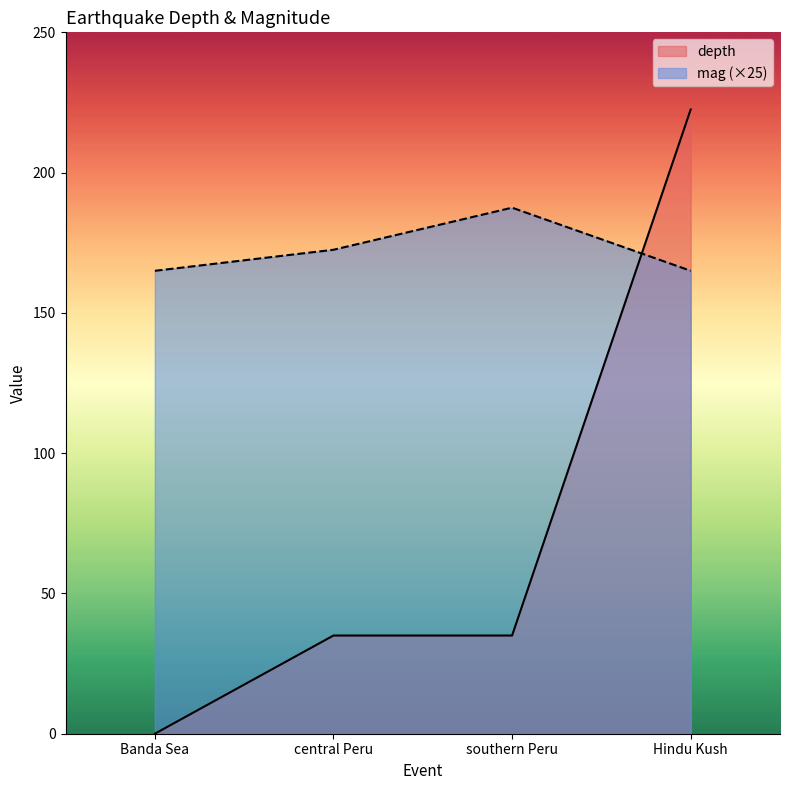

What is the sum of all depth values?

292.5